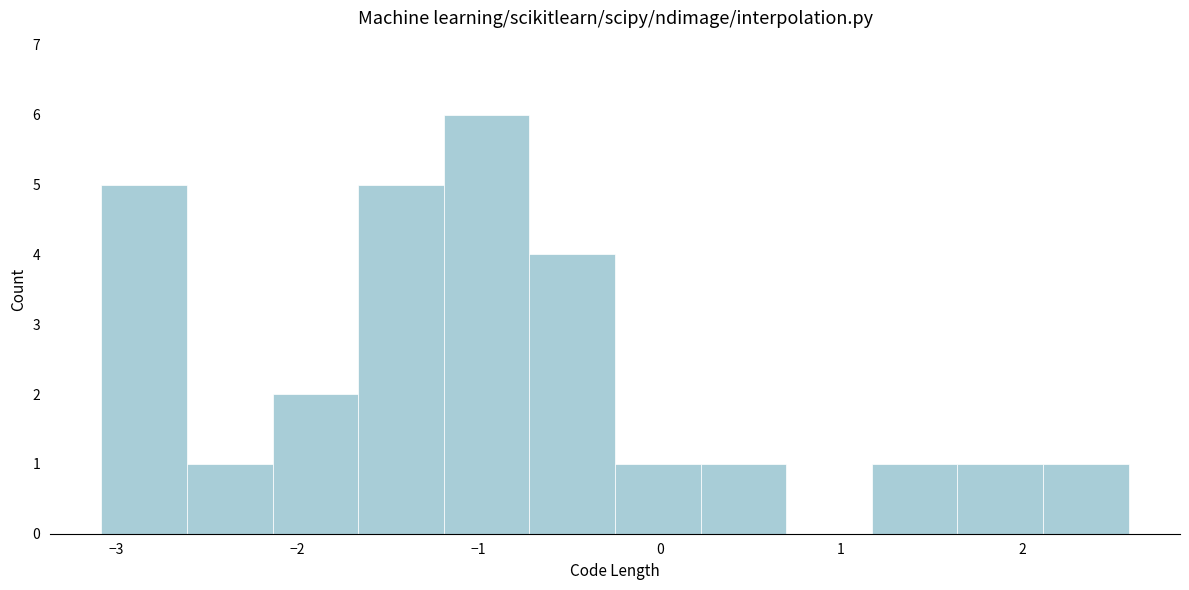

How tall is the bar that spans -1.2 to -0.7 on the x-axis? Neither the bar edges nor the heights are printed on the chart, so give them approximately, as read against the axes.

6